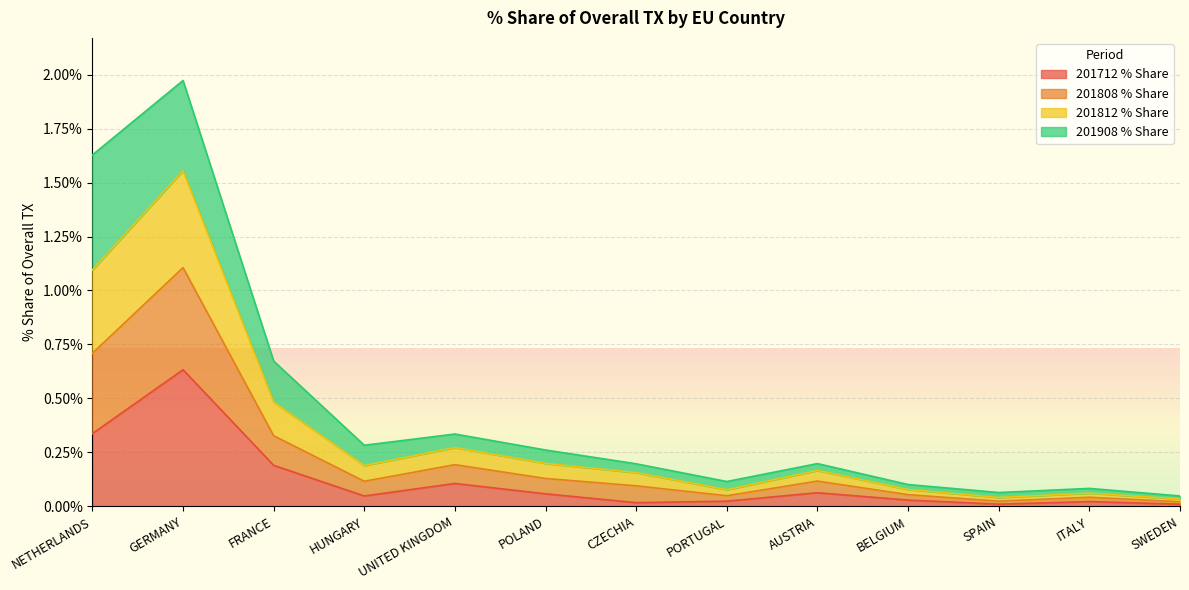

How many lines are shown in the chart?

4